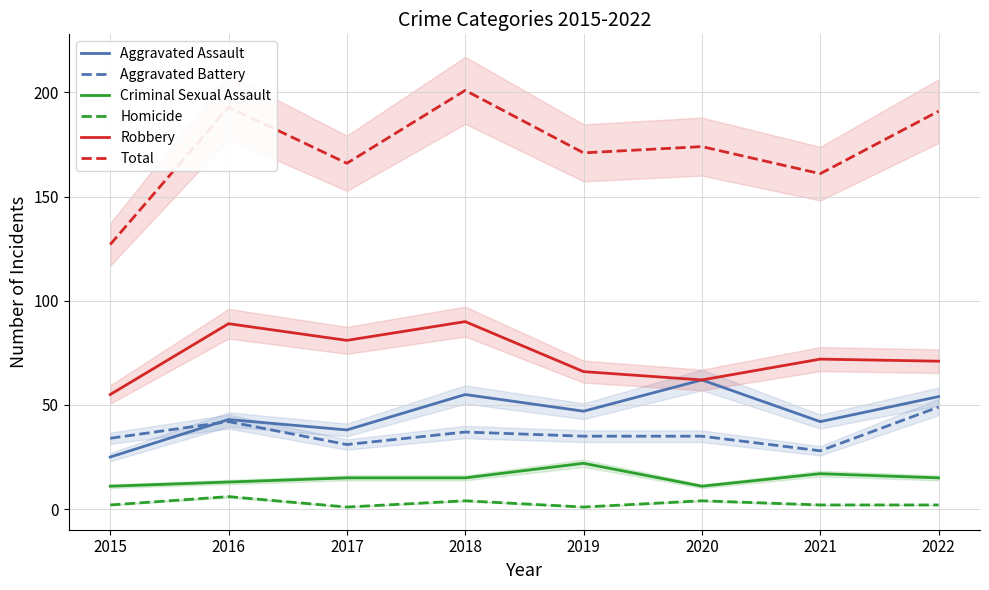

True or false: Aggravated Assault has a value of 24 at 2021.

False